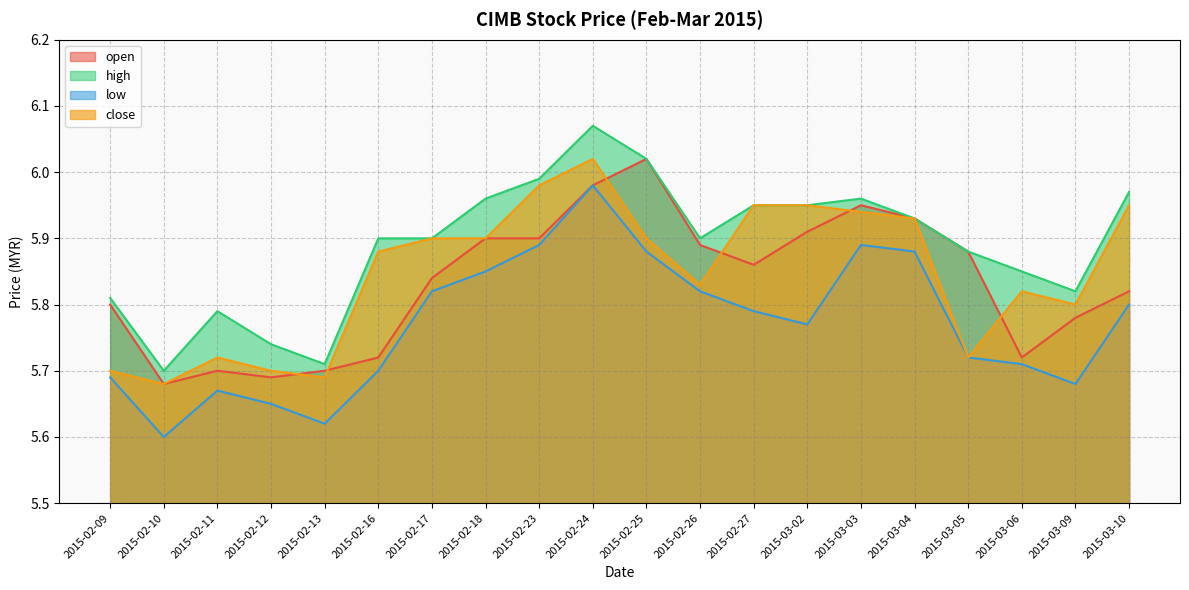

Is the value of high at 2015-02-23 greater than the value of close at 2015-02-18?

Yes